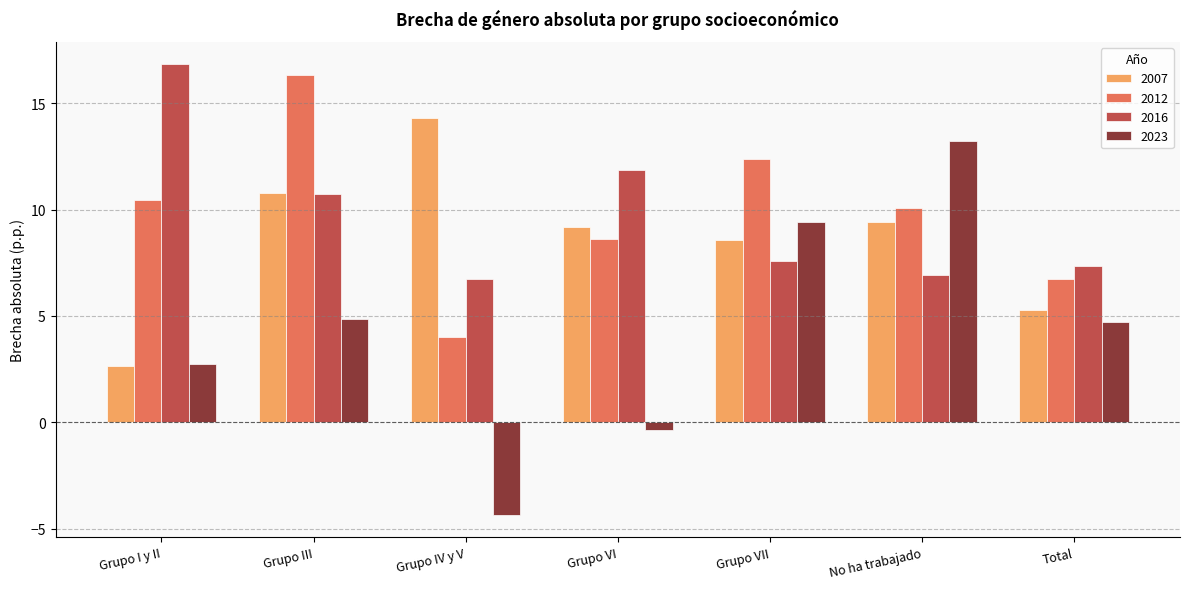

How many data points in 2007 are above 9?

4